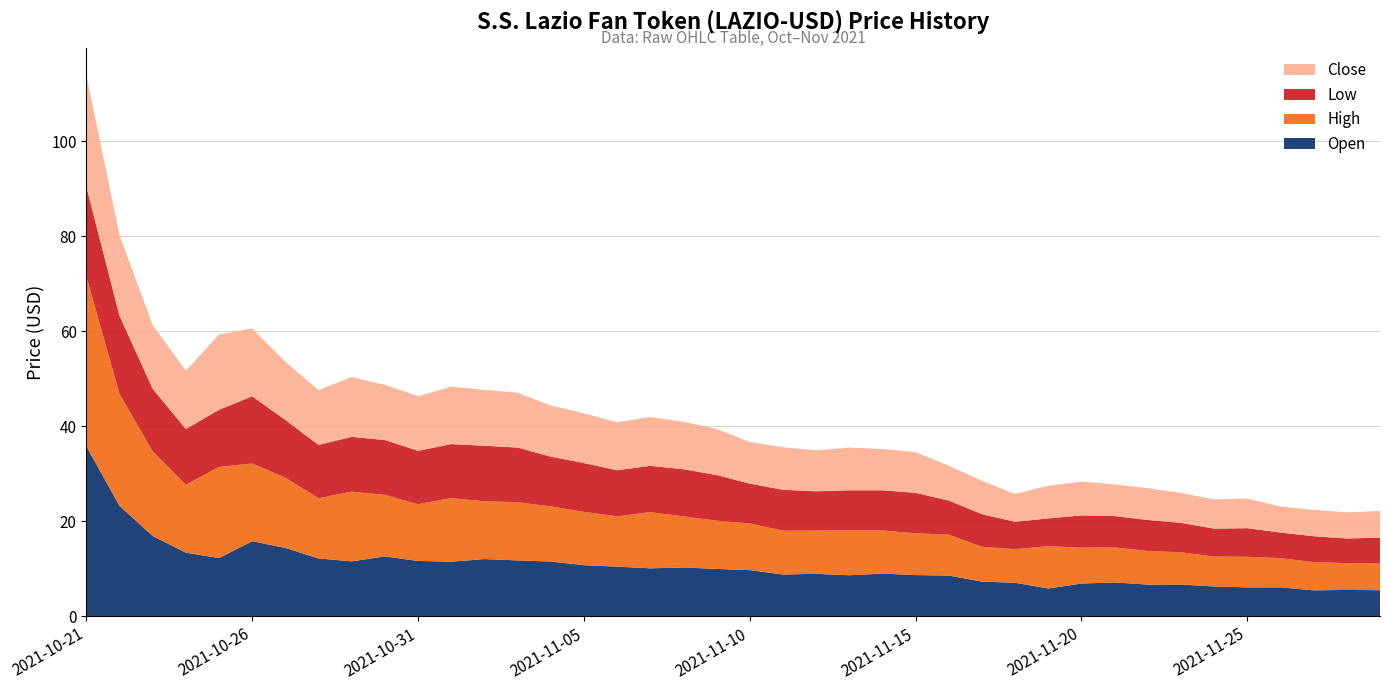

Reading left to right, extract all data points from this chart.

Open: 35.8	23.2	16.9	13.4	12.3	15.8	14.4	12.2	11.6	12.6	11.6	11.5	12.0	11.8	11.5	10.8	10.5	10.1	10.3	10.0	9.7	8.8	8.9	8.6	9.0	8.7	8.6	7.3	7.1	5.9	6.9	7.1	6.7	6.7	6.3	6.1	6.1	5.5	5.5	5.5
High: 35.8	23.5	17.8	14.3	19.2	16.4	14.8	12.7	14.7	13.0	11.9	13.4	12.2	12.3	11.6	11.2	10.6	11.8	10.7	10.1	9.8	9.2	9.1	9.5	9.1	8.8	8.6	7.3	7.1	8.9	7.5	7.4	7.1	6.8	6.3	6.4	6.1	5.9	5.6	5.7
Low: 18.9	16.4	13.2	11.7	12.0	14.1	12.2	11.2	11.5	11.5	11.2	11.4	11.7	11.5	10.5	10.3	9.7	9.7	9.9	9.6	8.4	8.6	8.3	8.4	8.5	8.5	7.2	6.9	5.8	5.8	6.8	6.6	6.5	6.2	5.9	6.0	5.4	5.5	5.2	5.4
Close: 23.5	17.0	13.4	12.3	15.8	14.3	12.2	11.5	12.6	11.6	11.5	12.1	11.8	11.5	10.8	10.4	10.1	10.3	10.0	9.7	8.8	9.0	8.6	9.0	8.7	8.6	7.3	7.0	5.9	6.9	7.1	6.7	6.7	6.3	6.1	6.2	5.5	5.5	5.5	5.6